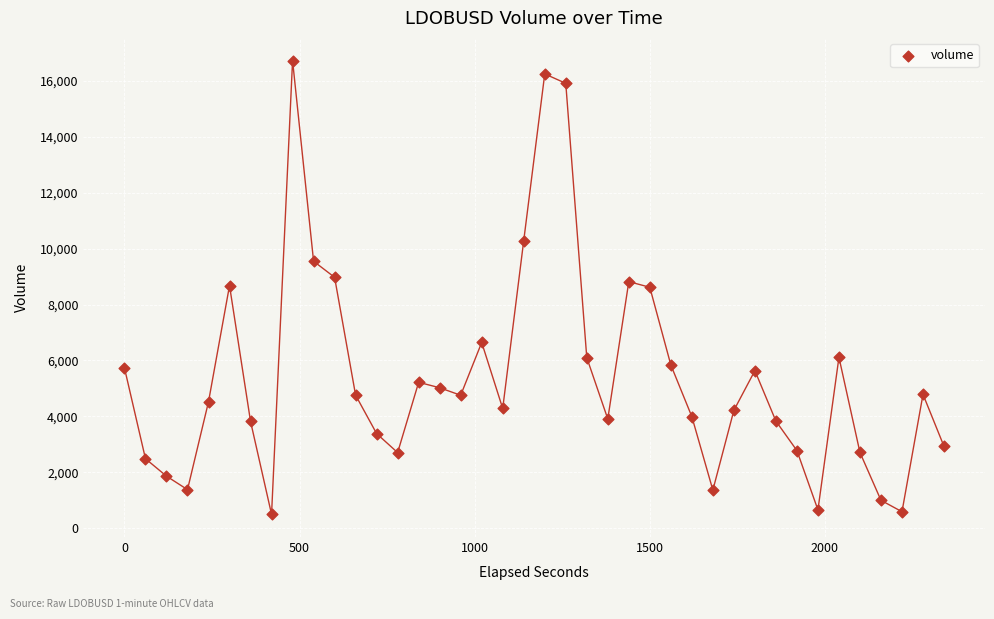

What is the range of Y values (max minus min)?

16212.7